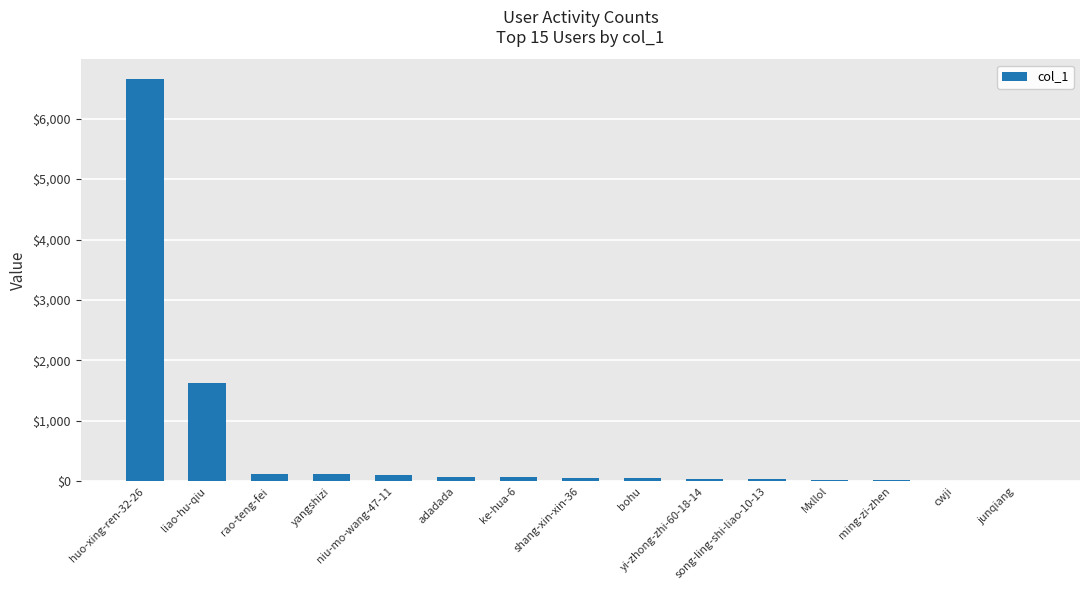

What is the sum of all values?

9001